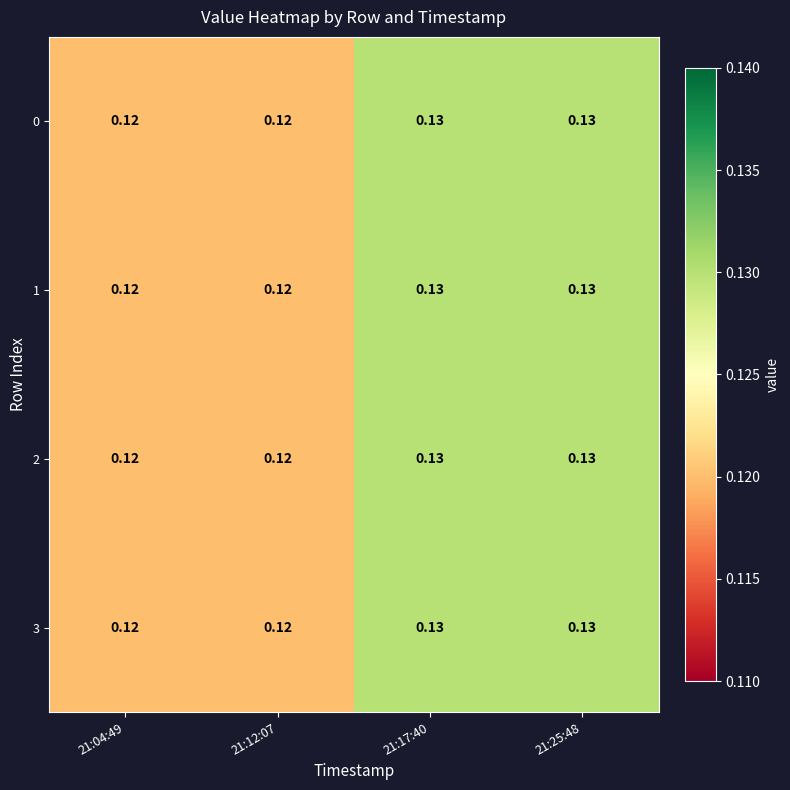

Is the value of 1 at 21:25:48 greater than the value of 0 at 21:04:49?

Yes